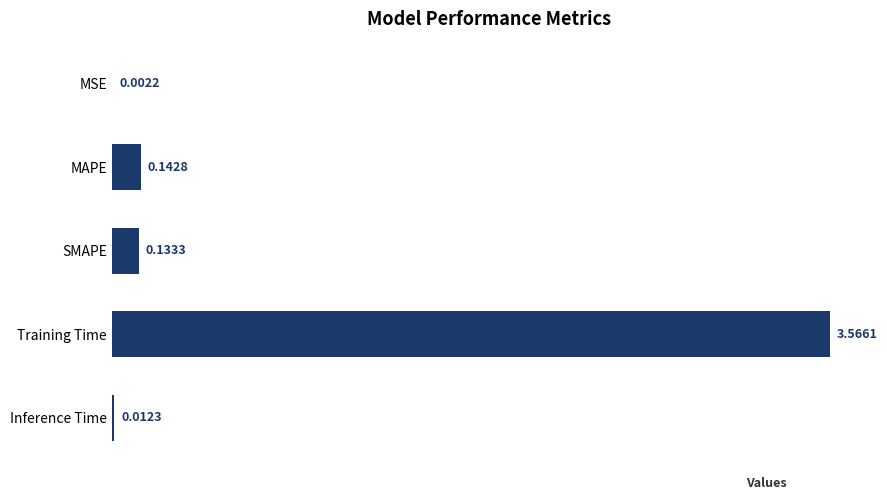

What is the sum of the values at MAPE and SMAPE?

0.3